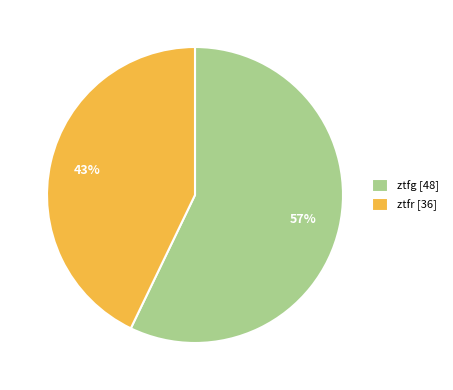

To the nearest percent, what is the difference between the largest and smallest slice percentages?

14%